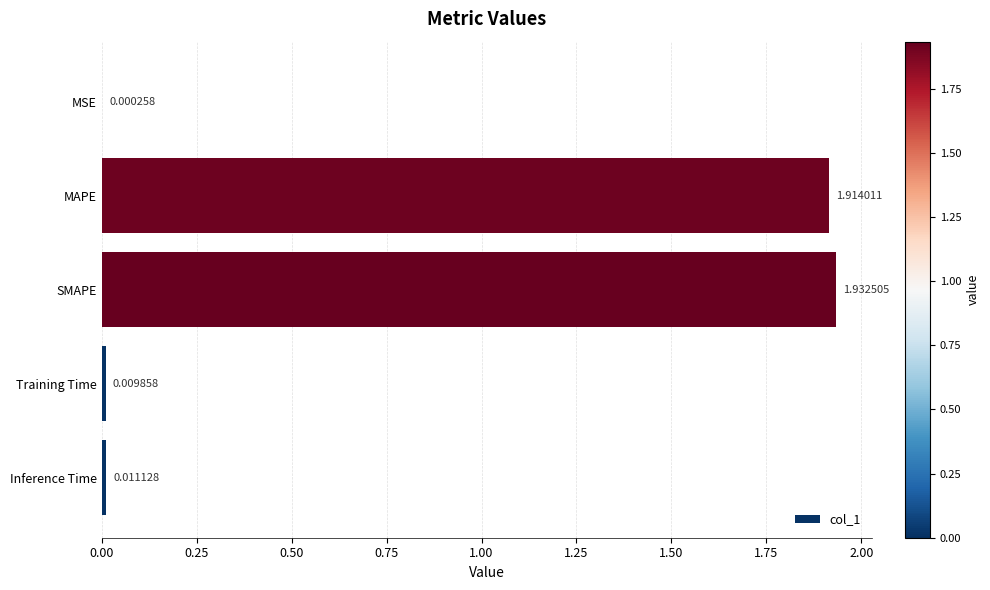

Where is the data nearest to the value 0?

MSE